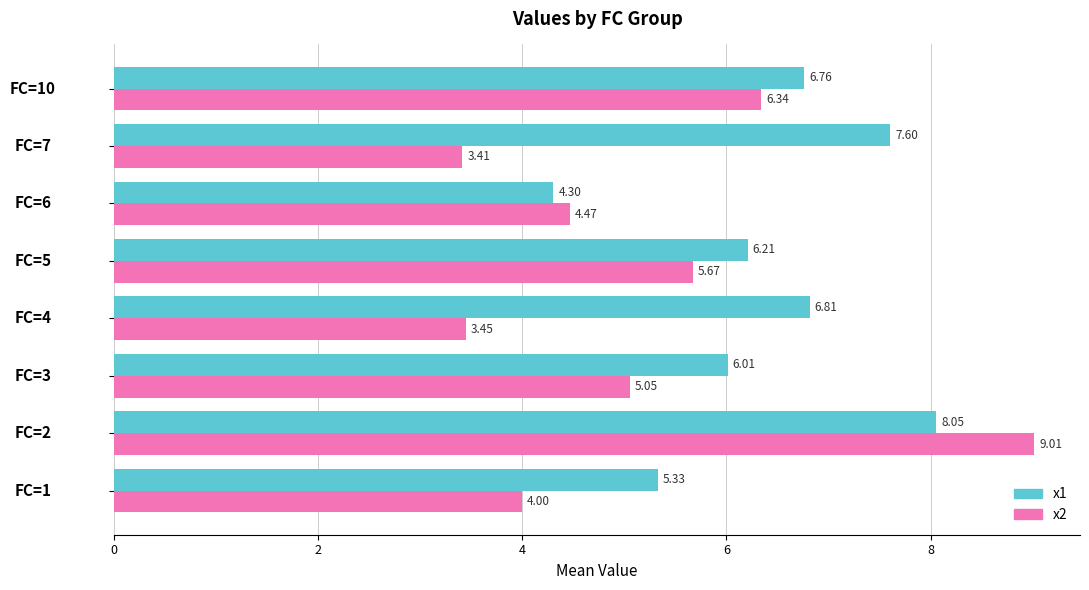

Which series changed the most between FC=1 and FC=4?

x1